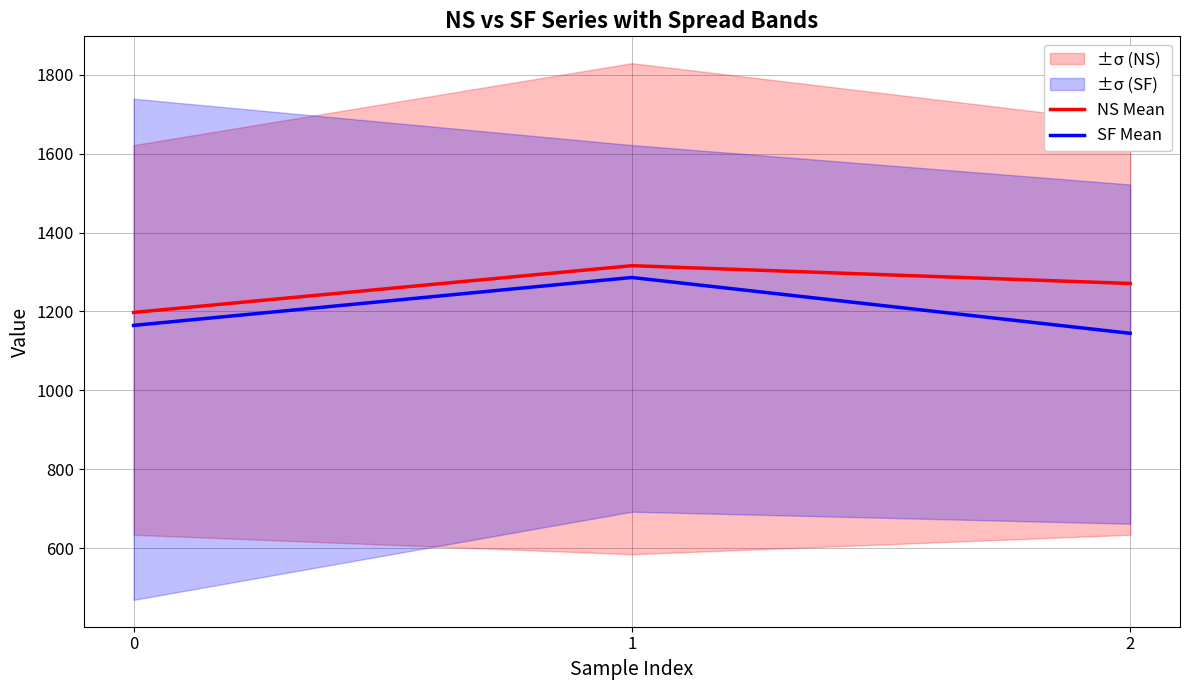

The value of NS Mean at 2 is 2260.8. True or false?

False